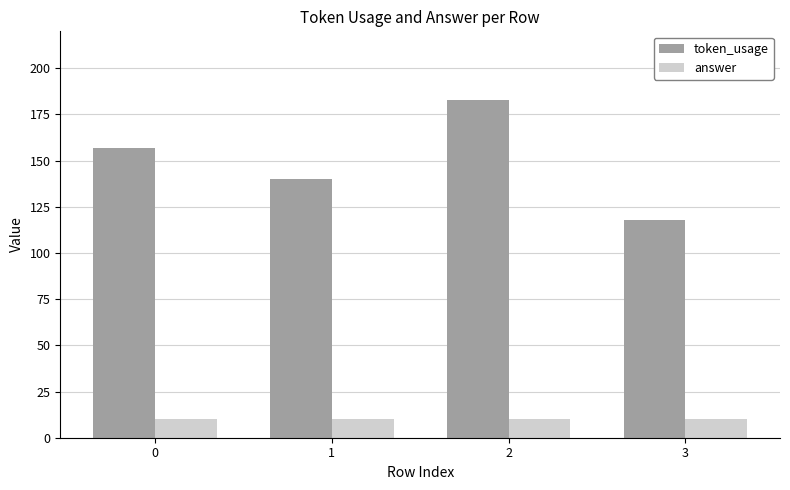

Reading left to right, transcribe all the data shown in this chart.

token_usage: 157	140	183	118
answer: 10	10	10	10